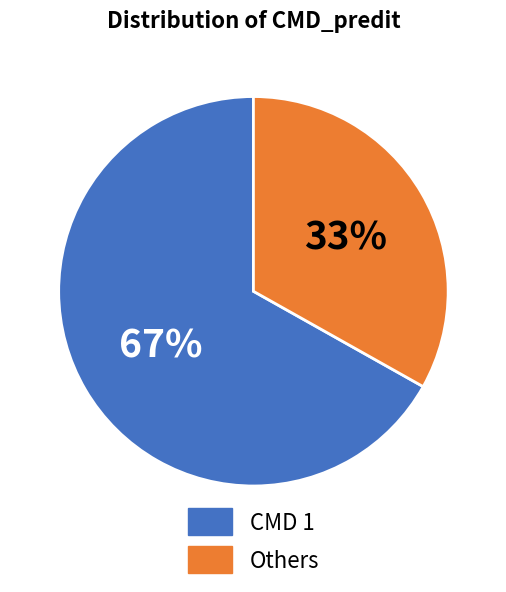

What is the smallest slice in the pie chart?

Others